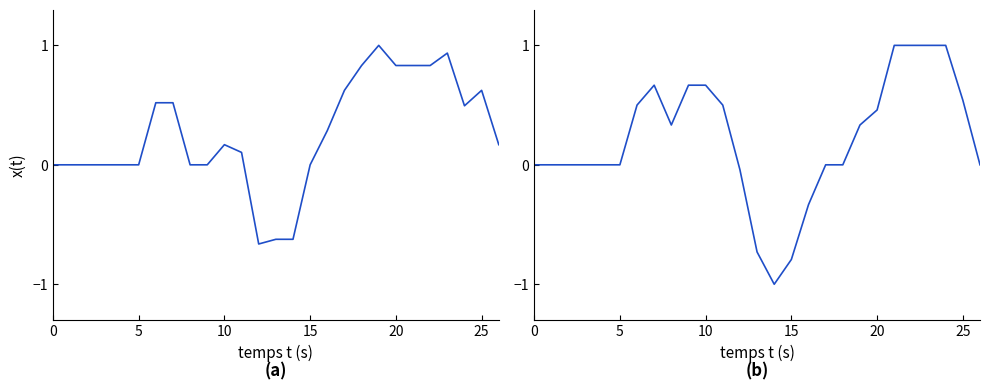

How many lines are shown in the chart?

2